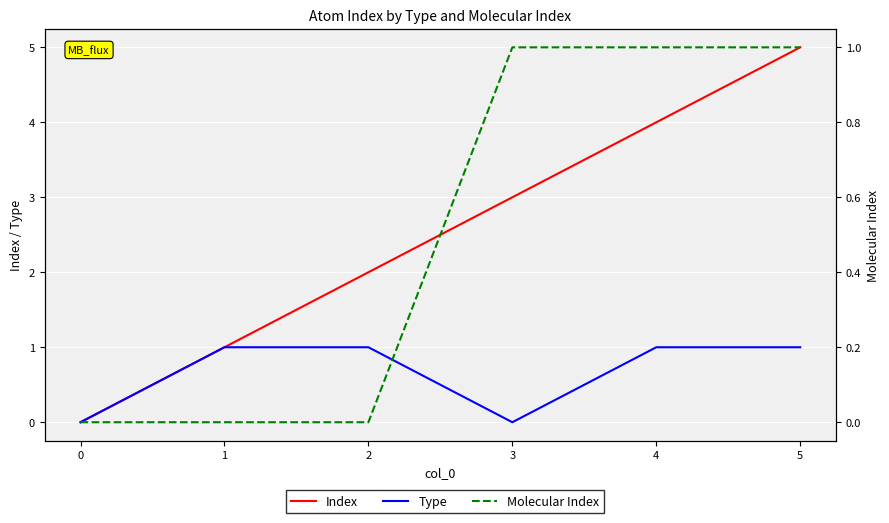

The value of Type at 5 is 1. True or false?

True